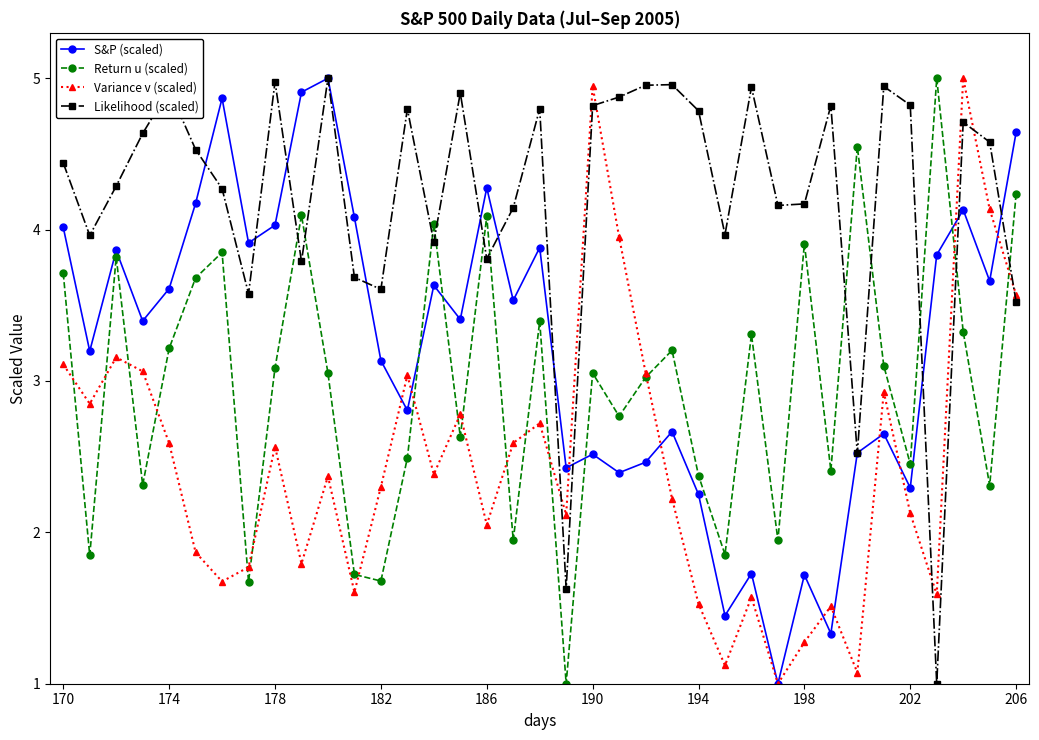

What are all the series names shown in the legend?

S&P (scaled), Return u (scaled), Variance v (scaled), Likelihood (scaled)